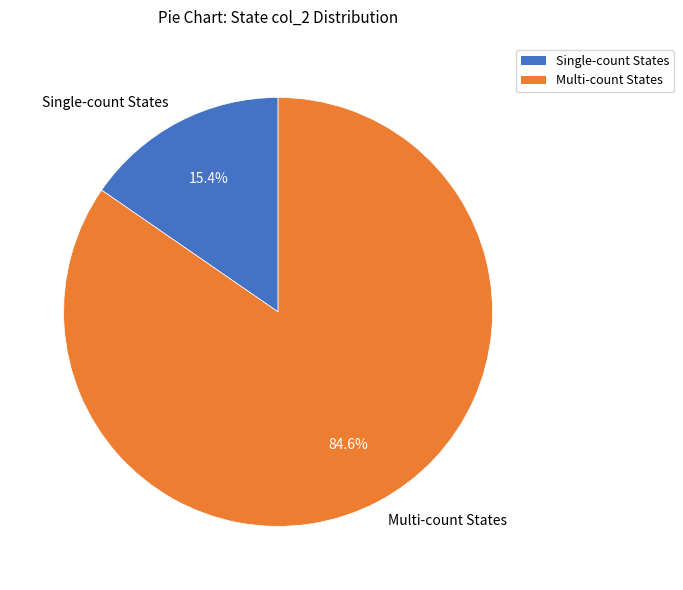

To the nearest percent, what is the average slice percentage?

50%